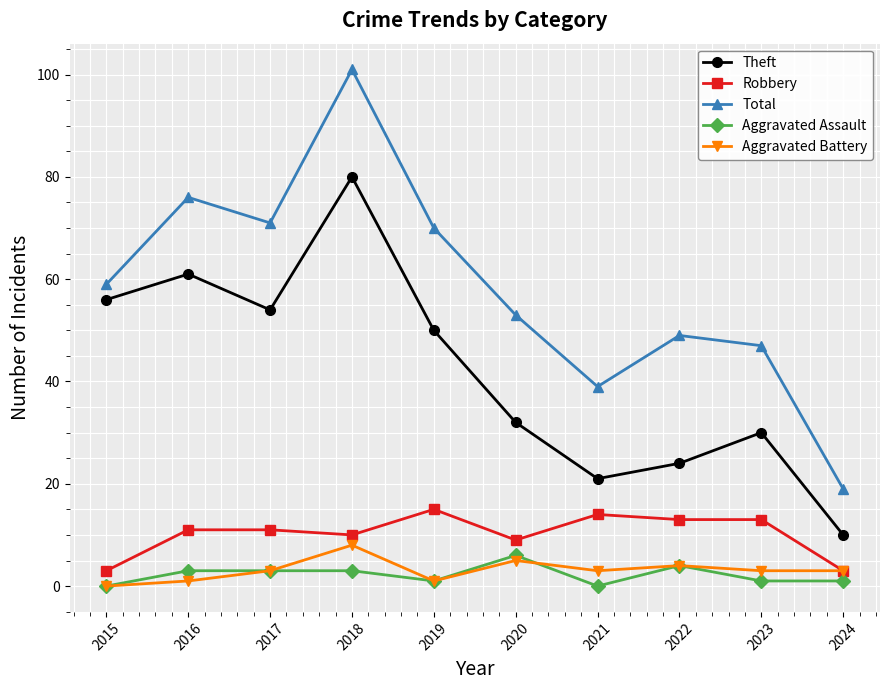

What is the sum of the Total values at 2024 and 2021?

58